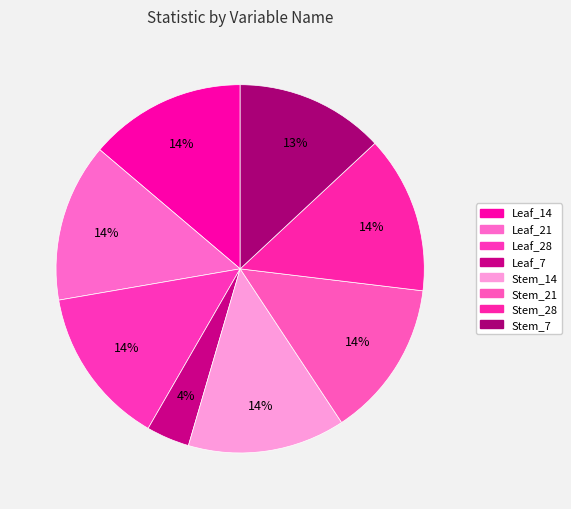

How many segments does this pie chart have?

8